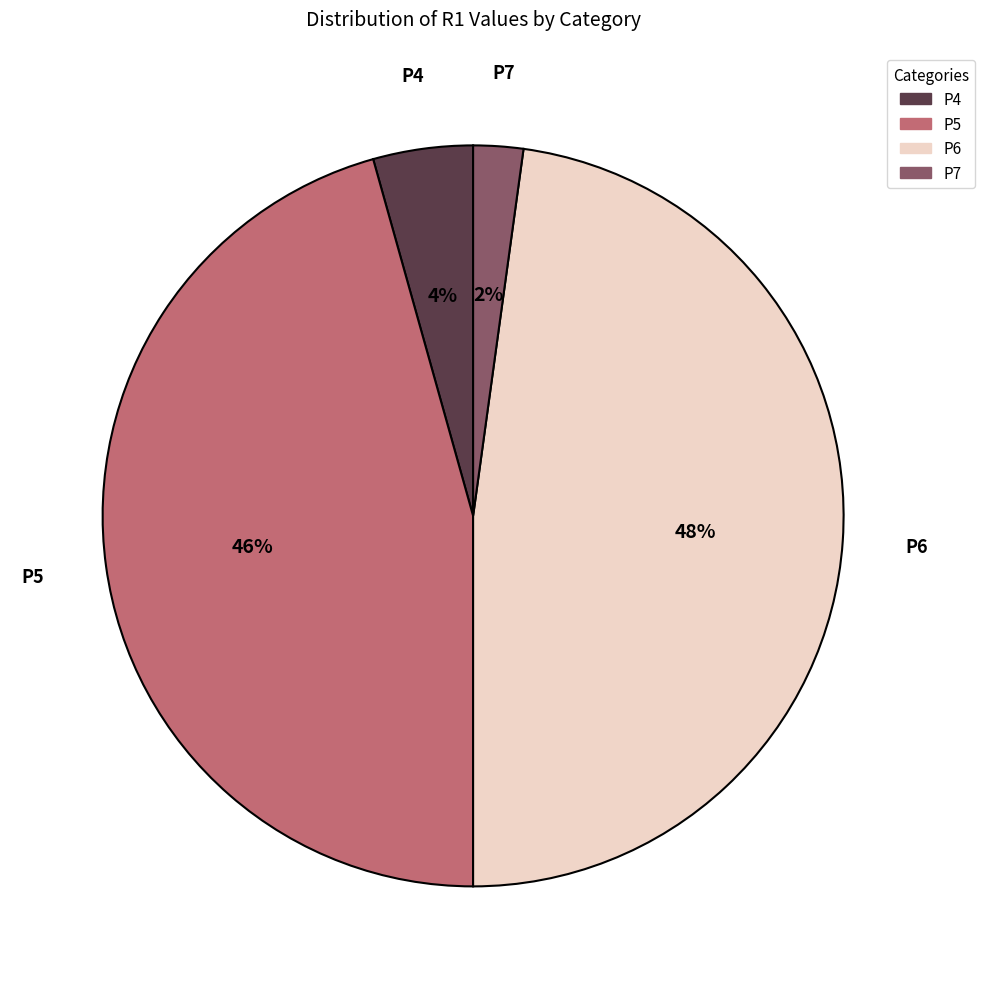

Rank the categories by value from lowest to highest.

P7, P4, P5, P6